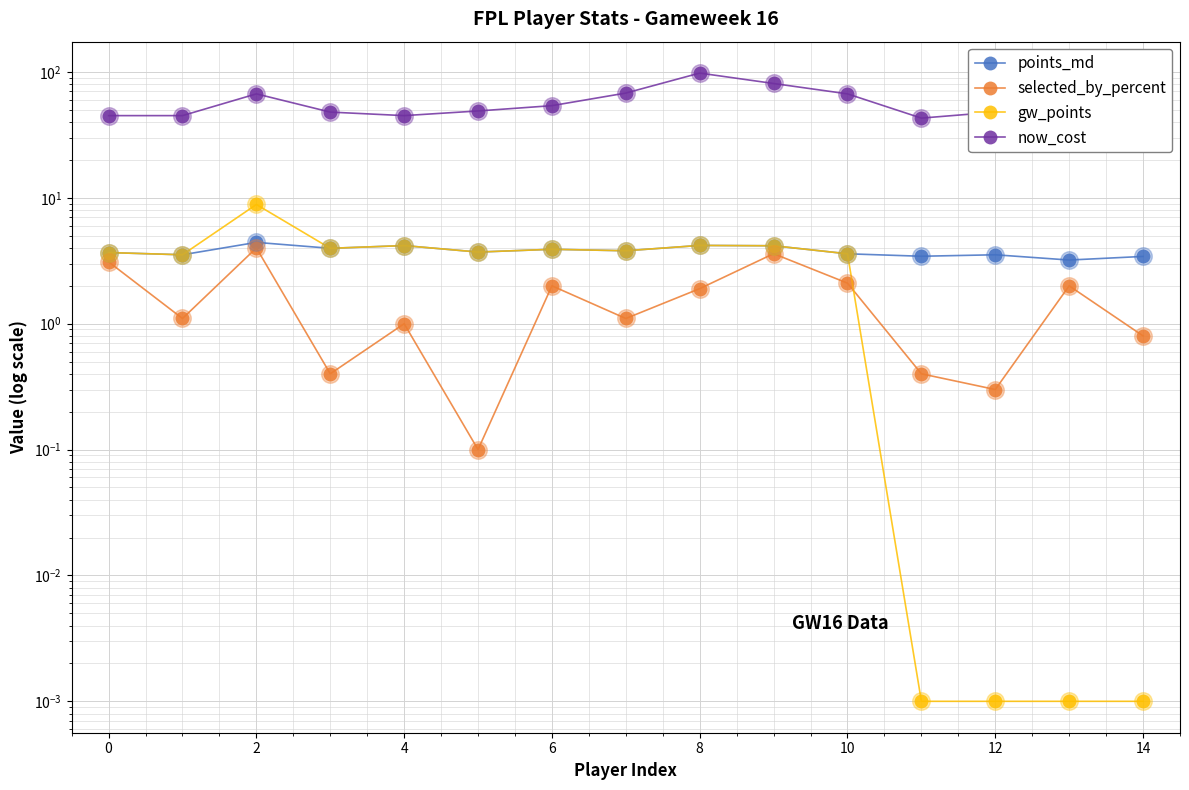

Is the value of points_md at 2 greater than the value of selected_by_percent at 11?

Yes